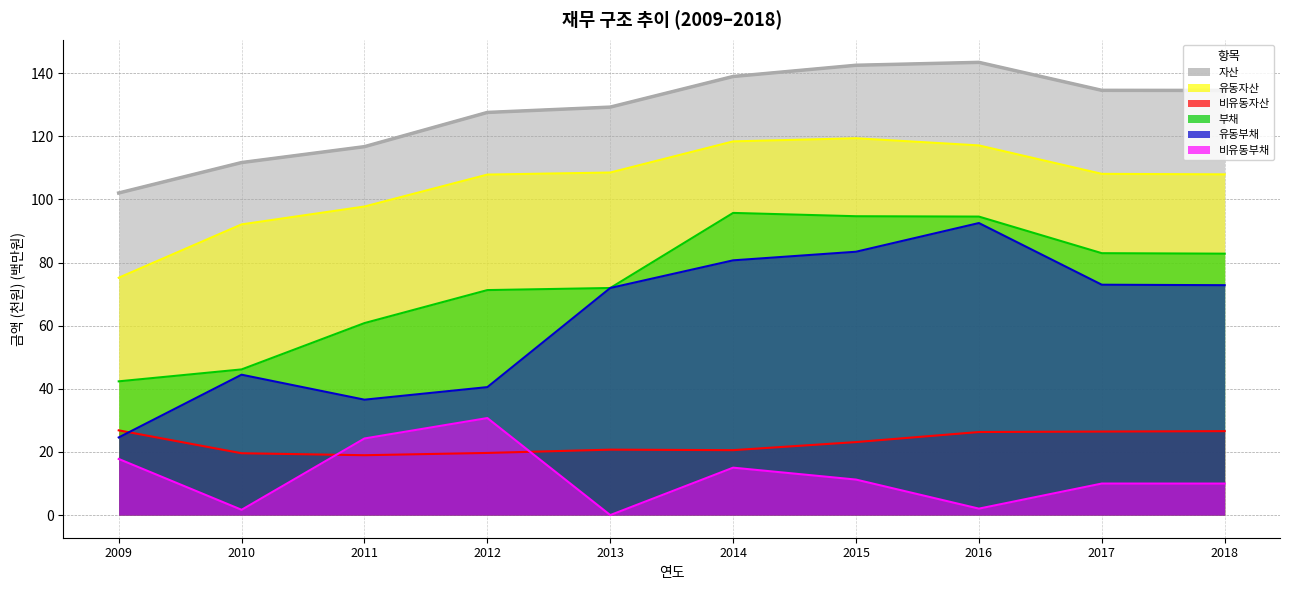

Reading left to right, list all the values displayed in this chart.

자산: 2009=102.0	2010=111.7	2011=116.7	2012=127.5	2013=129.2	2014=138.9	2015=142.5	2016=143.4	2017=134.6	2018=134.5
유동자산: 2009=75.2	2010=92.1	2011=97.7	2012=107.9	2013=108.5	2014=118.4	2015=119.4	2016=117.1	2017=108.1	2018=107.9
비유동자산: 2009=26.8	2010=19.6	2011=19.0	2012=19.7	2013=20.7	2014=20.6	2015=23.1	2016=26.3	2017=26.5	2018=26.6
부채: 2009=42.4	2010=46.1	2011=60.8	2012=71.3	2013=71.9	2014=95.7	2015=94.7	2016=94.6	2017=83.0	2018=82.8
유동부채: 2009=24.6	2010=44.5	2011=36.6	2012=40.5	2013=71.9	2014=80.7	2015=83.4	2016=92.5	2017=73.0	2018=72.8
비유동부채: 2009=17.8	2010=1.7	2011=24.3	2012=30.7	2013=0.0	2014=15.0	2015=11.2	2016=2.0	2017=10.0	2018=10.0